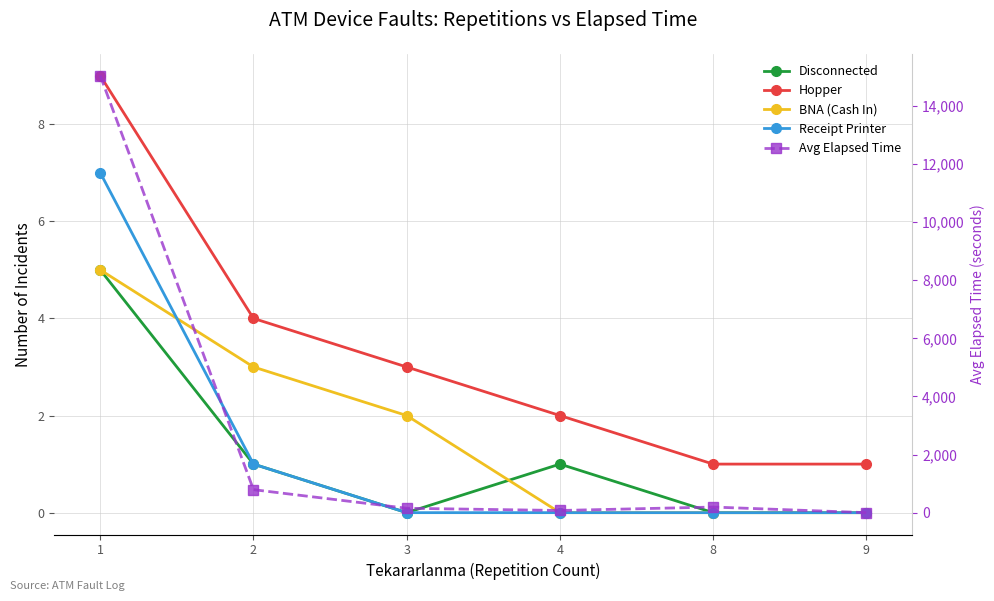

The value of BNA (Cash In) at 1 is 7.7. True or false?

False